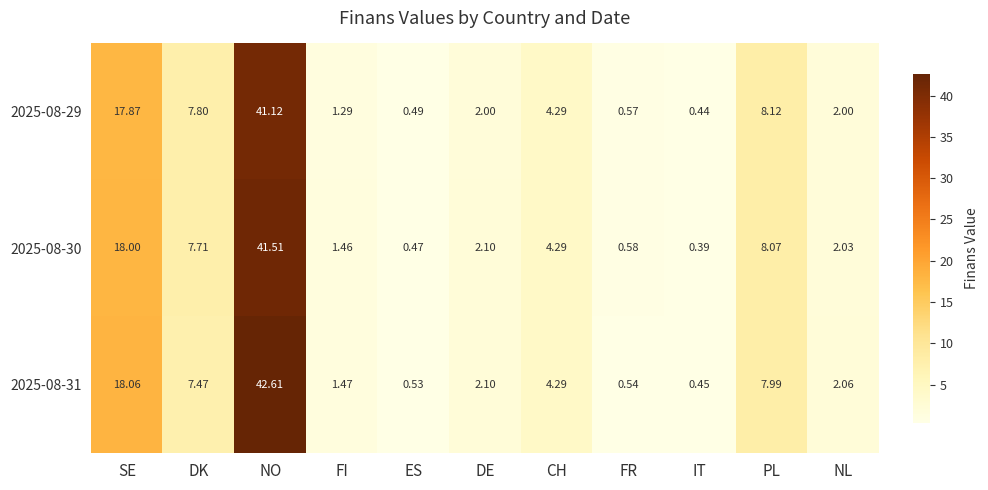

Is the value of 2025-08-29 at FI greater than the value of 2025-08-30 at DE?

No